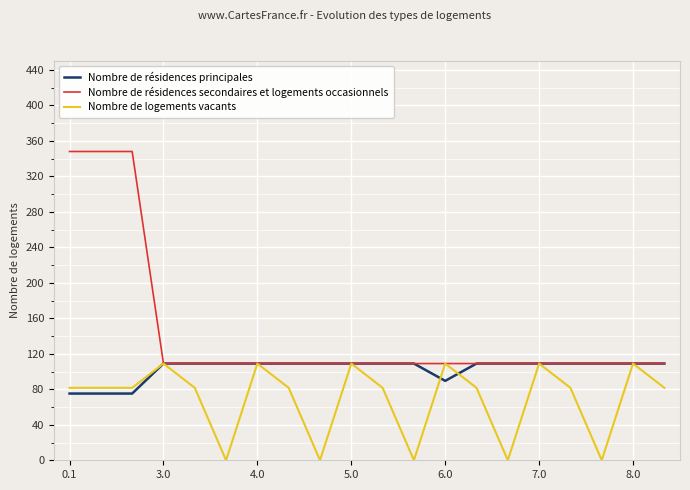

What is the average value of the Nombre de résidences principales series?

103.0